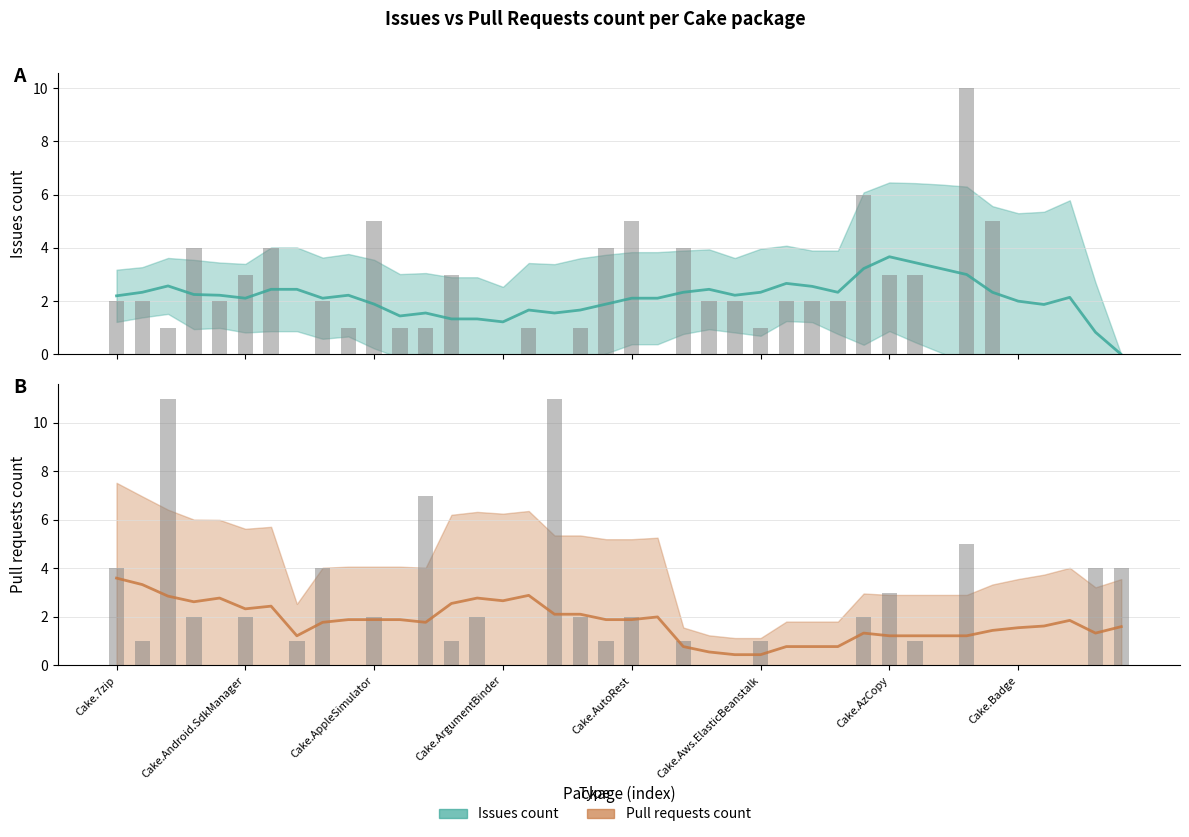

What position from the right is Cake.AWS.CodeDeploy?

17